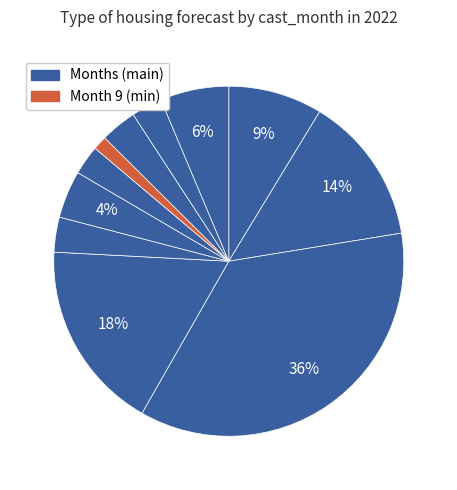

Count the number of slices in the pie.

11